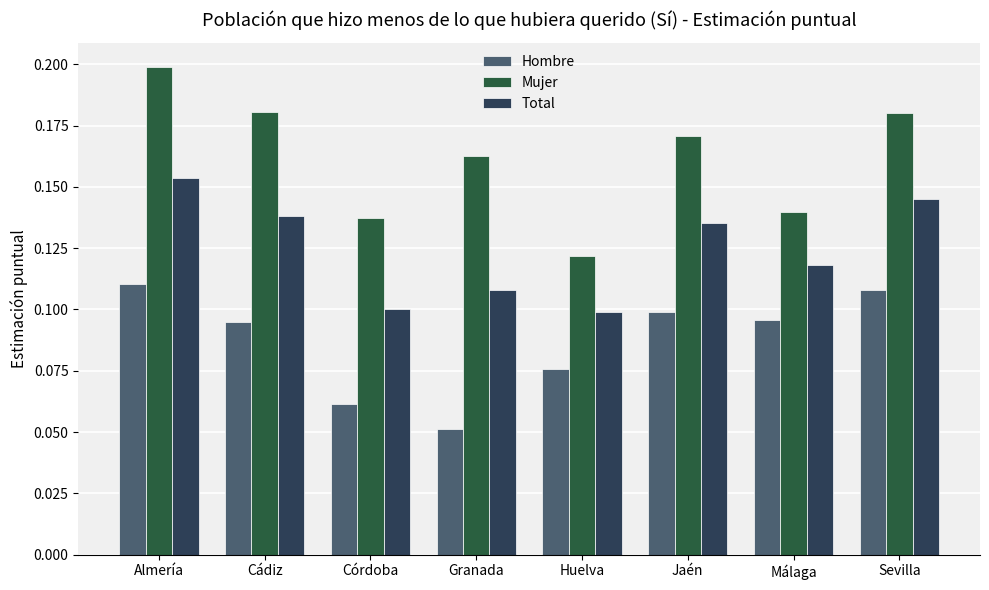

How many groups of bars are there?

8